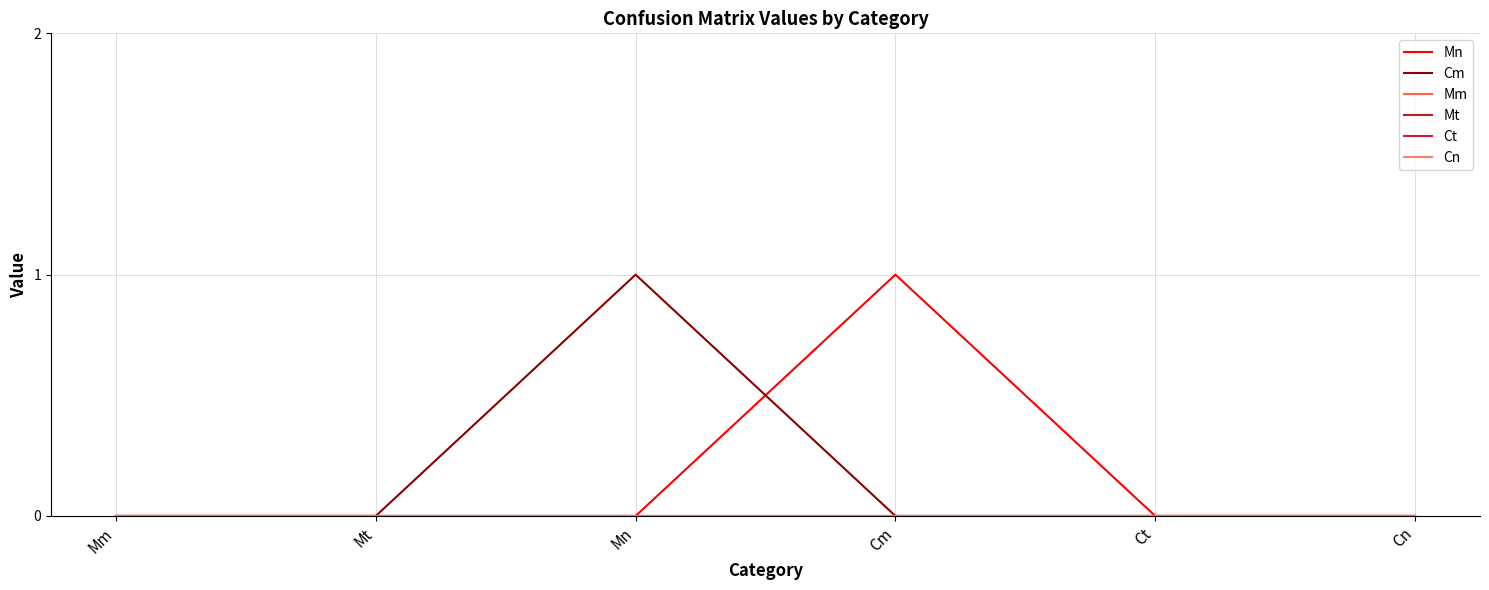

Does the chart have visible grid lines?

Yes